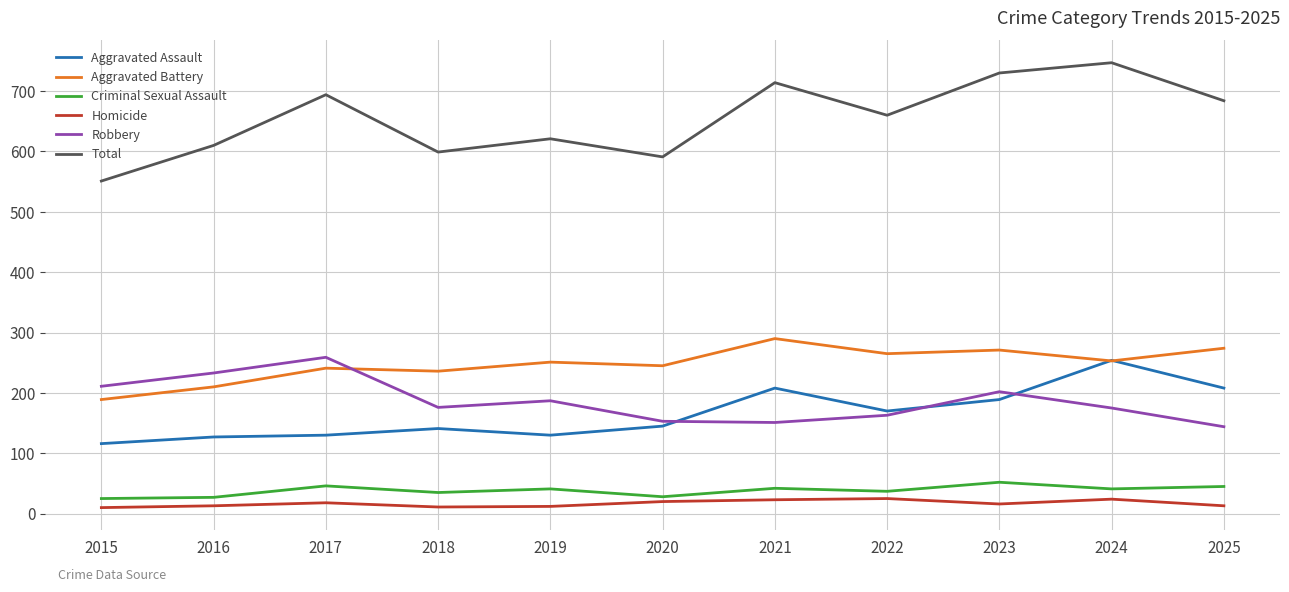

Which category has the highest value across all series?

2024